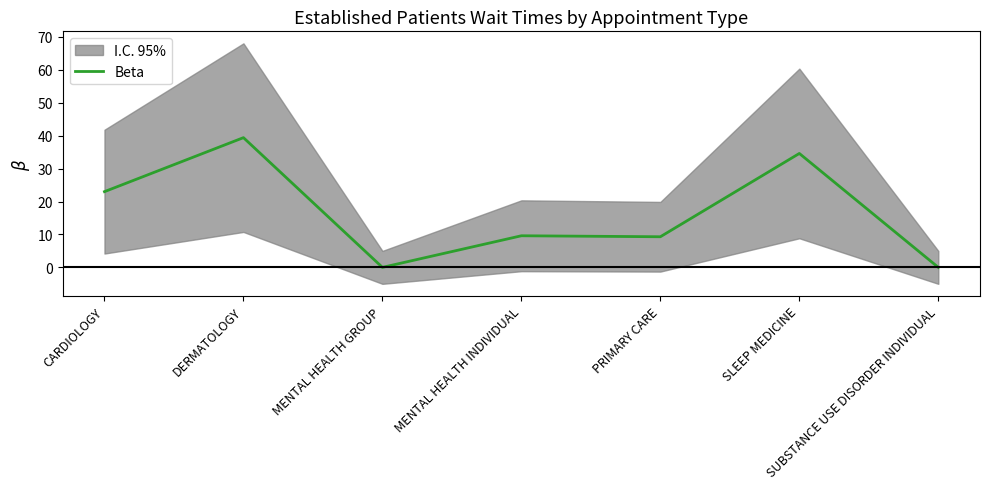

At which label does the data first exceed 9?

CARDIOLOGY